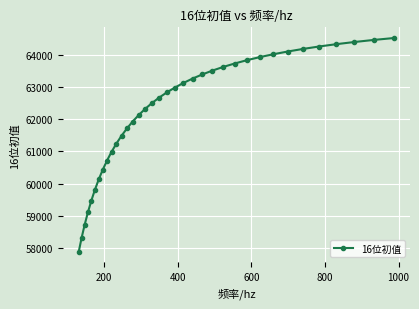

What is the smallest value displayed?

57892